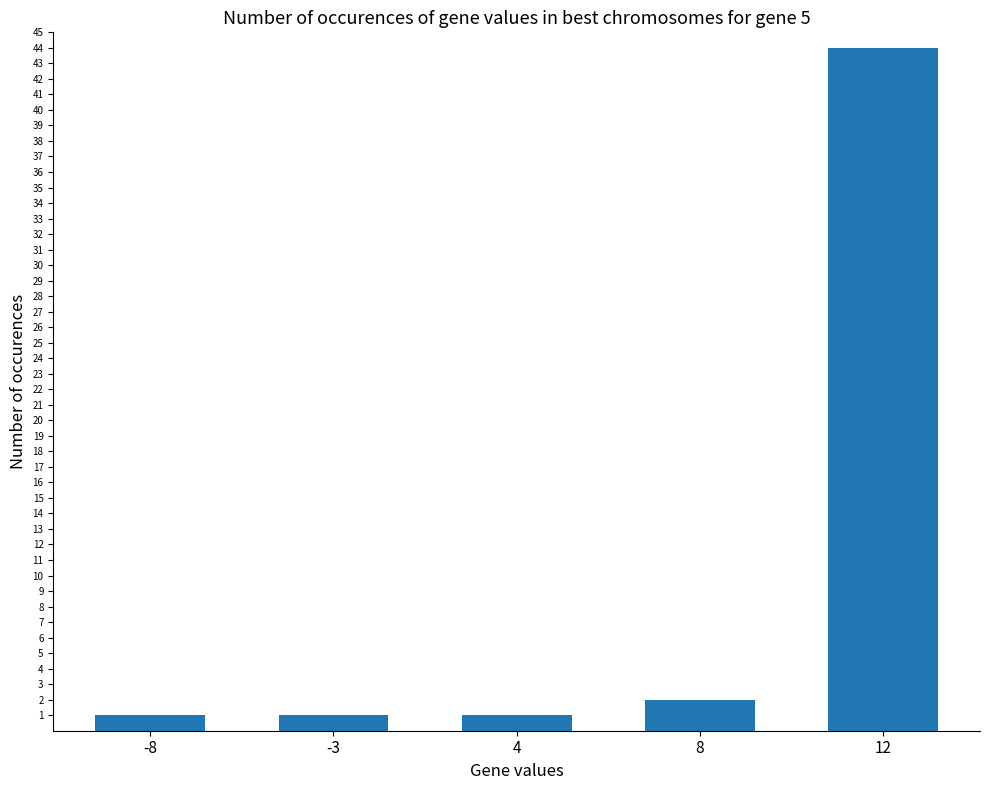

Which category has the highest value across all series?

12